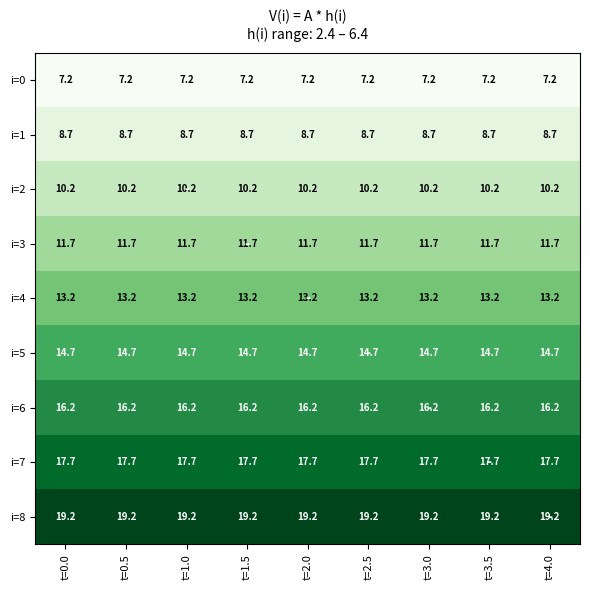

The value of i=4 at t=3.0 is 5.9. True or false?

False